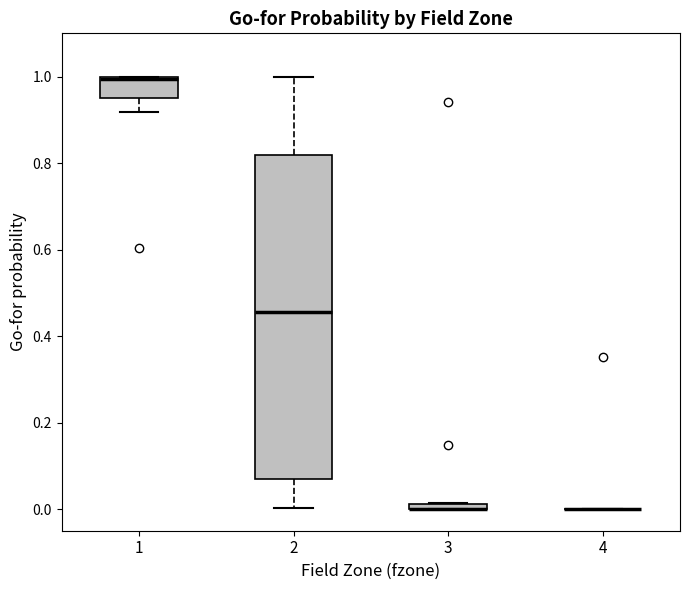

Where is the lower edge of the box at x = 3 on the y-axis? The values are not printed on the chart, so give them approximately, as read against the axis.

0.00